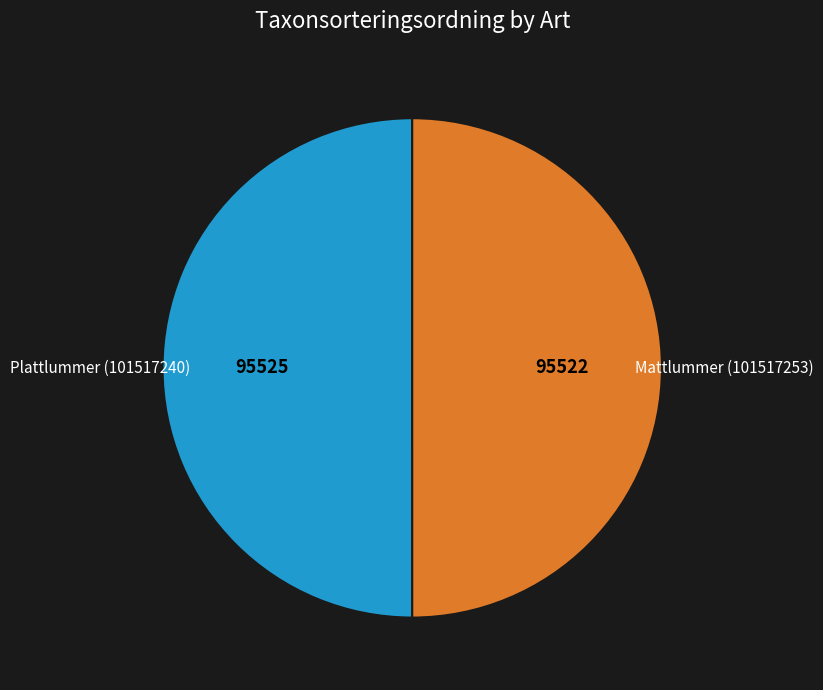

Do Mattlummer (101517253) and Plattlummer (101517240) together represent more than half of the pie?

Yes